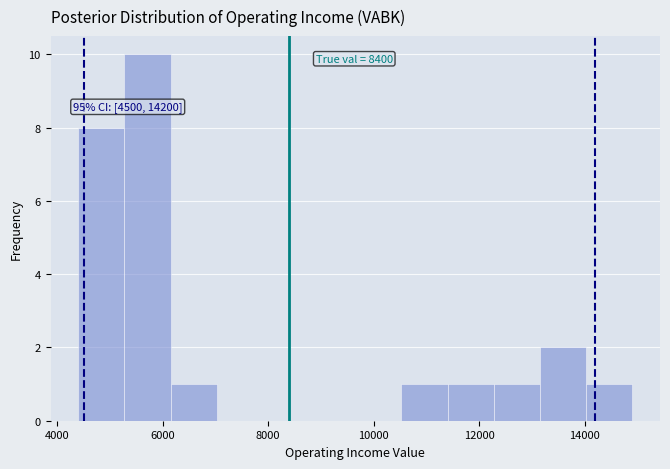

Over which range of the x-axis is the bar tallest?

5200 to 6200